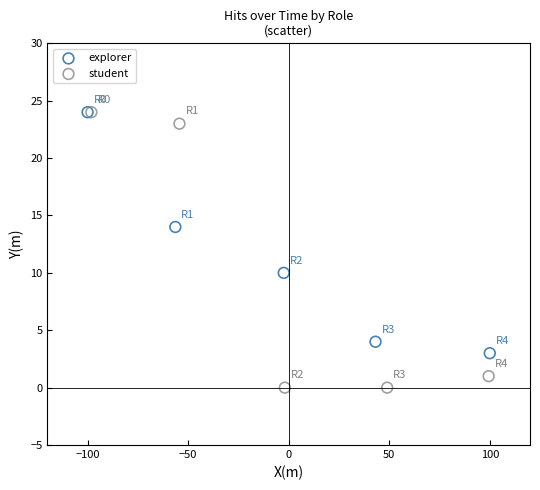

Which series reaches the minimum Y coordinate?

student